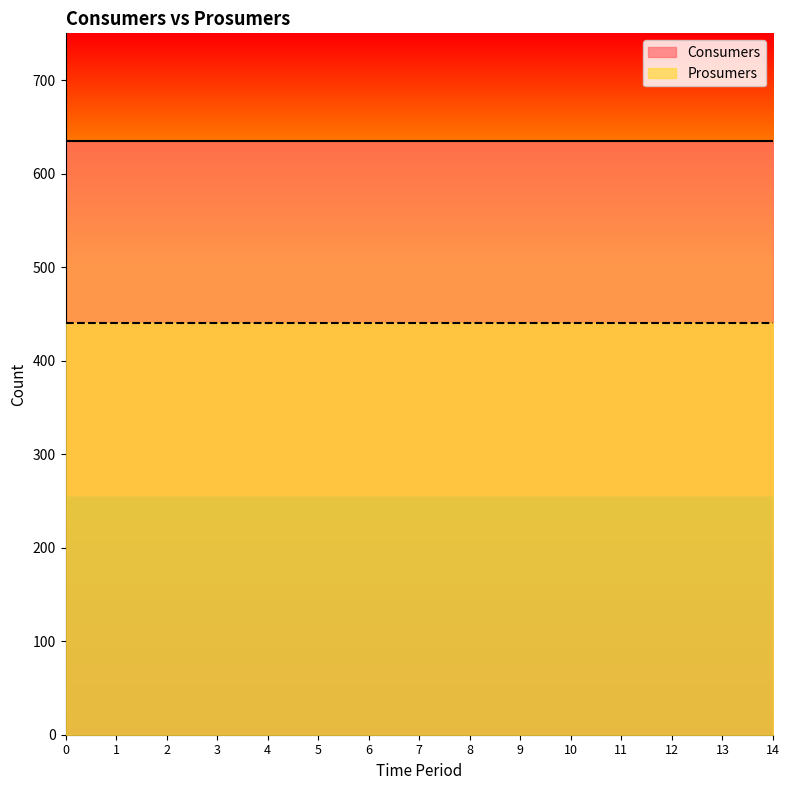

What are all the series names shown in the legend?

Consumers, Prosumers